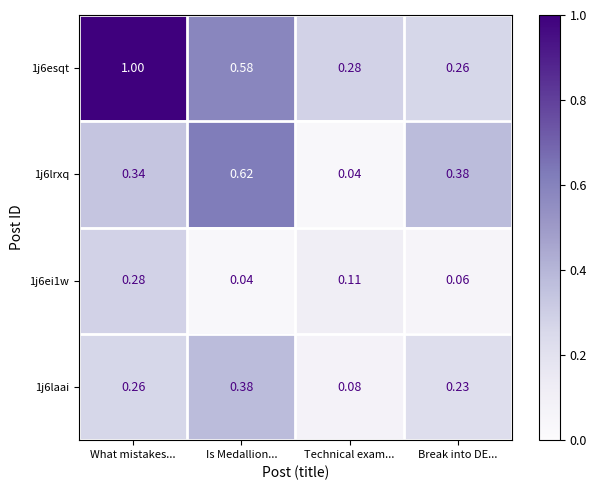

Where is 1j6laai nearest to the value 0?

Technical exam...